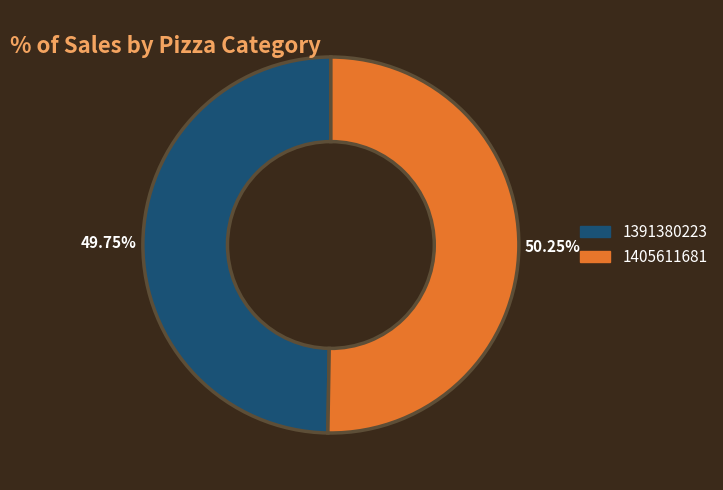

To the nearest percent, what is the average slice percentage?

50%